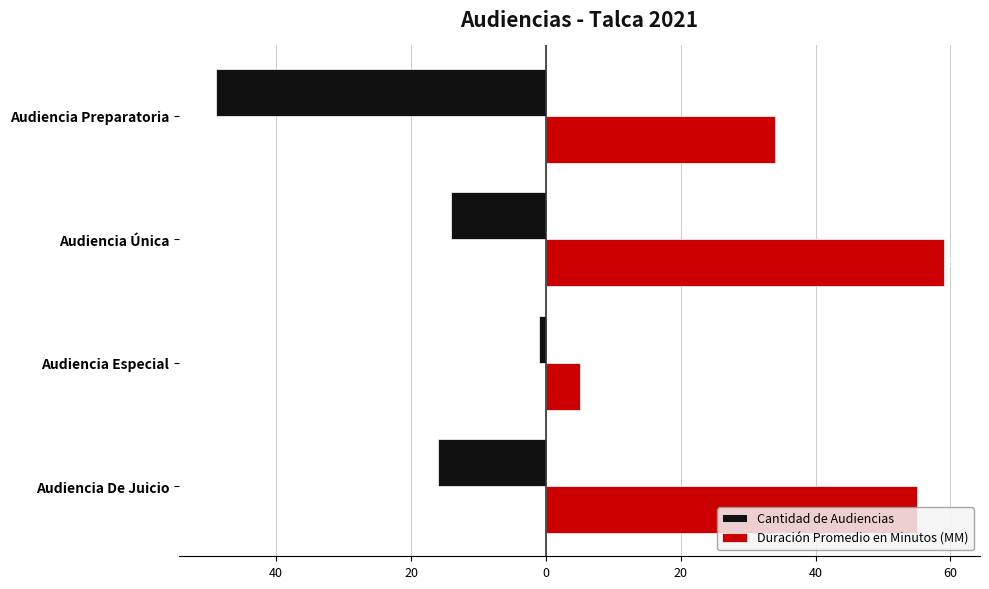

What are all the series names shown in the legend?

Cantidad de Audiencias, Duración Promedio en Minutos (MM)